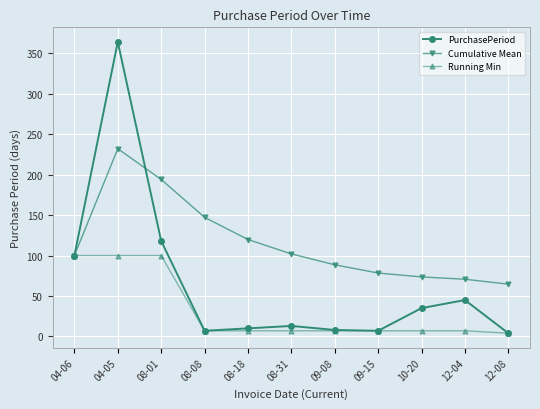

Which series changed the most between 04-06 and 08-01?

Cumulative Mean